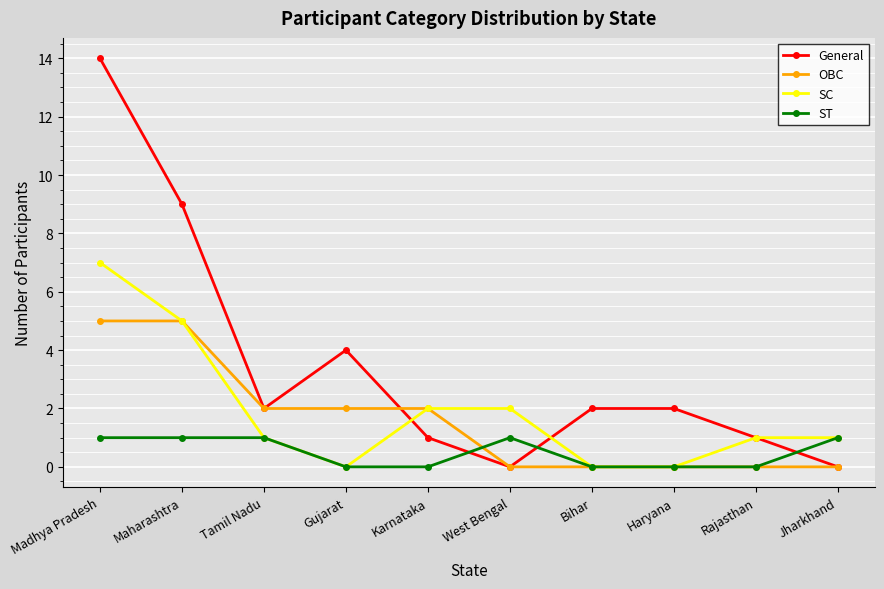

List the series in order of their peak value, highest first.

General, SC, OBC, ST